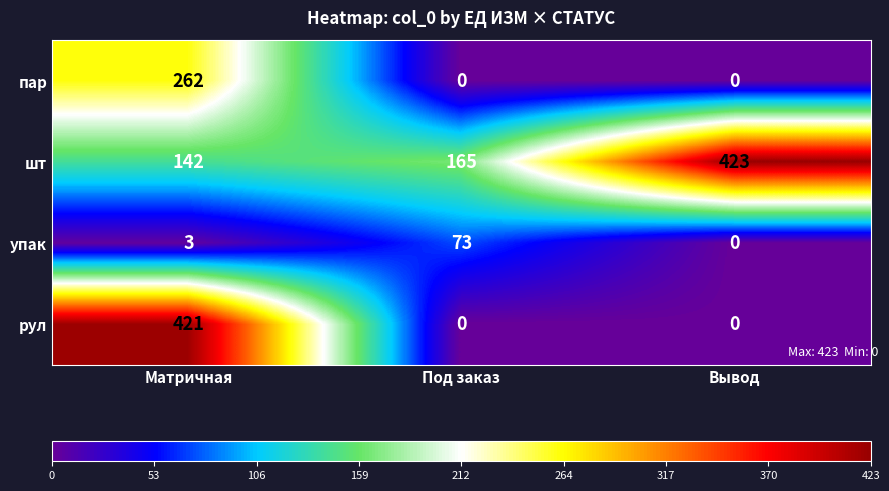

What is the greatest value displayed?

423